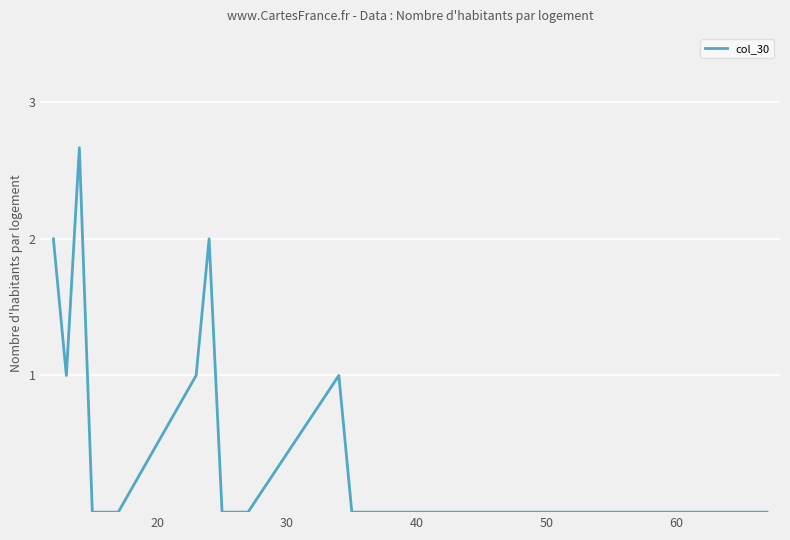

What is the maximum value shown in the chart?

2.7